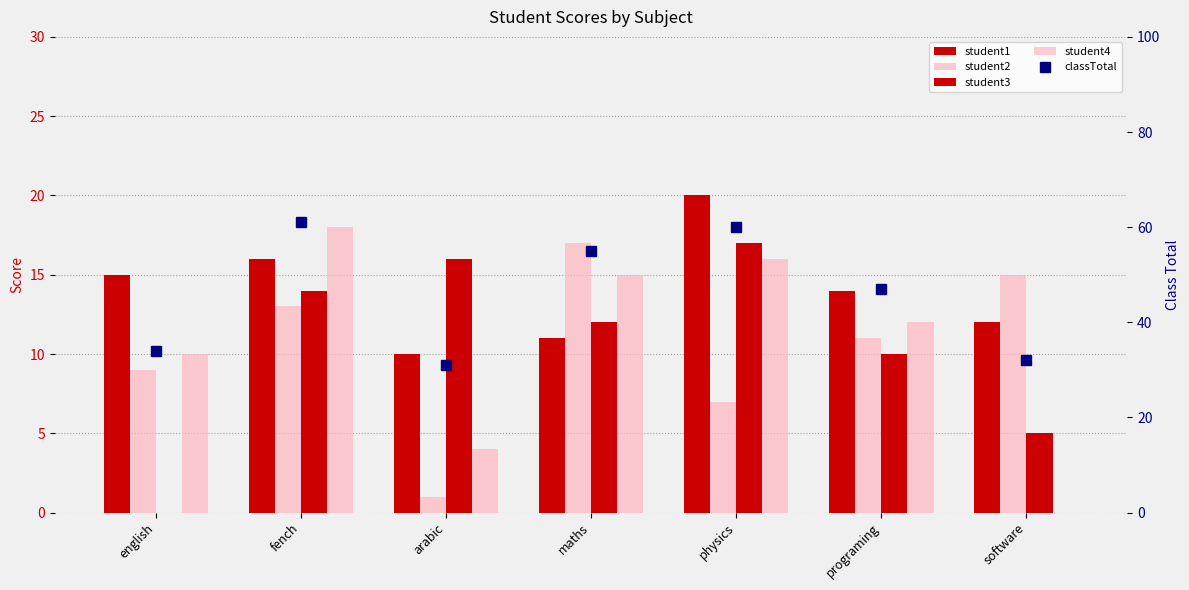

Between arabic and physics, which series saw the biggest shift?

classTotal